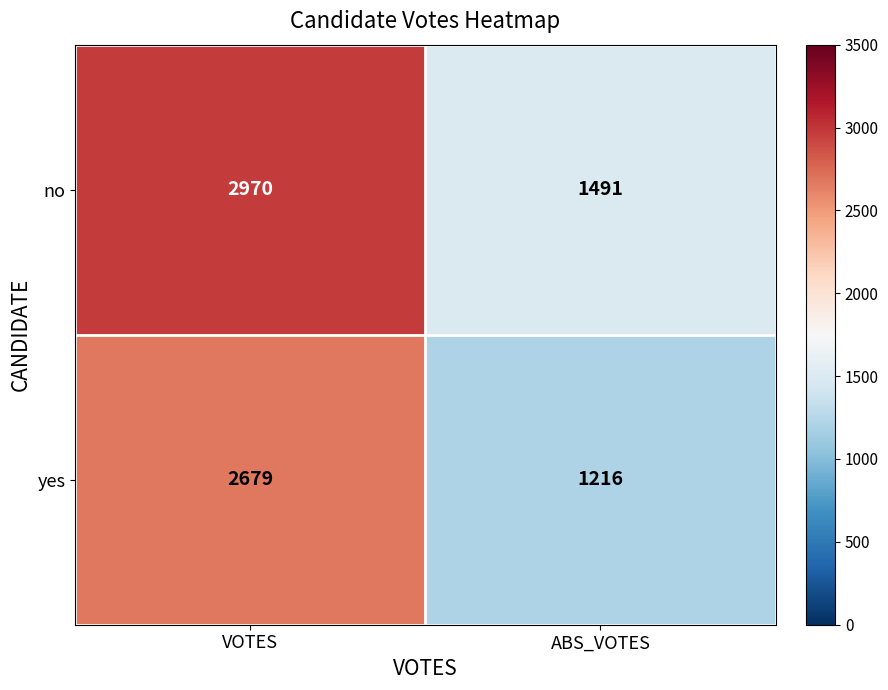

Is it true that yes equals 4755 at VOTES?

False